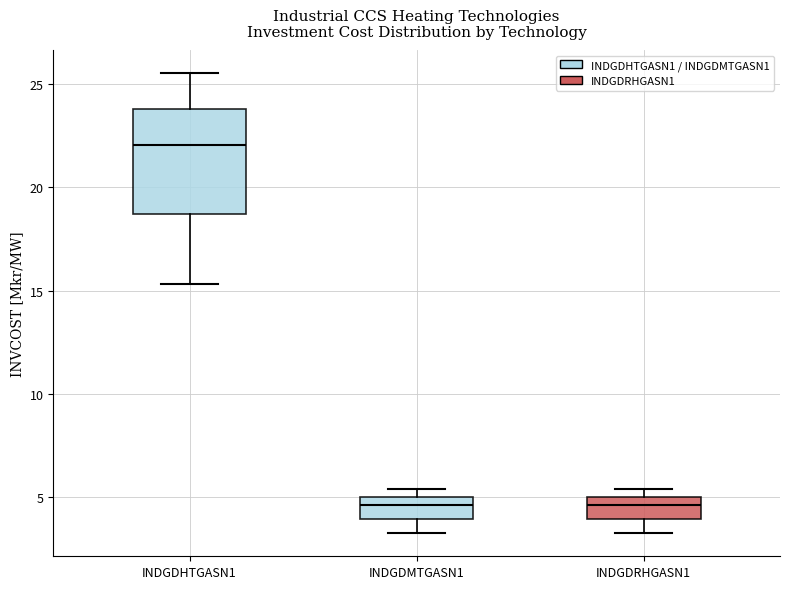

Where is the upper edge of the box for INDGDHTGASN1 on the y-axis? The values are not printed on the chart, so give them approximately, as read against the axis.

24.0